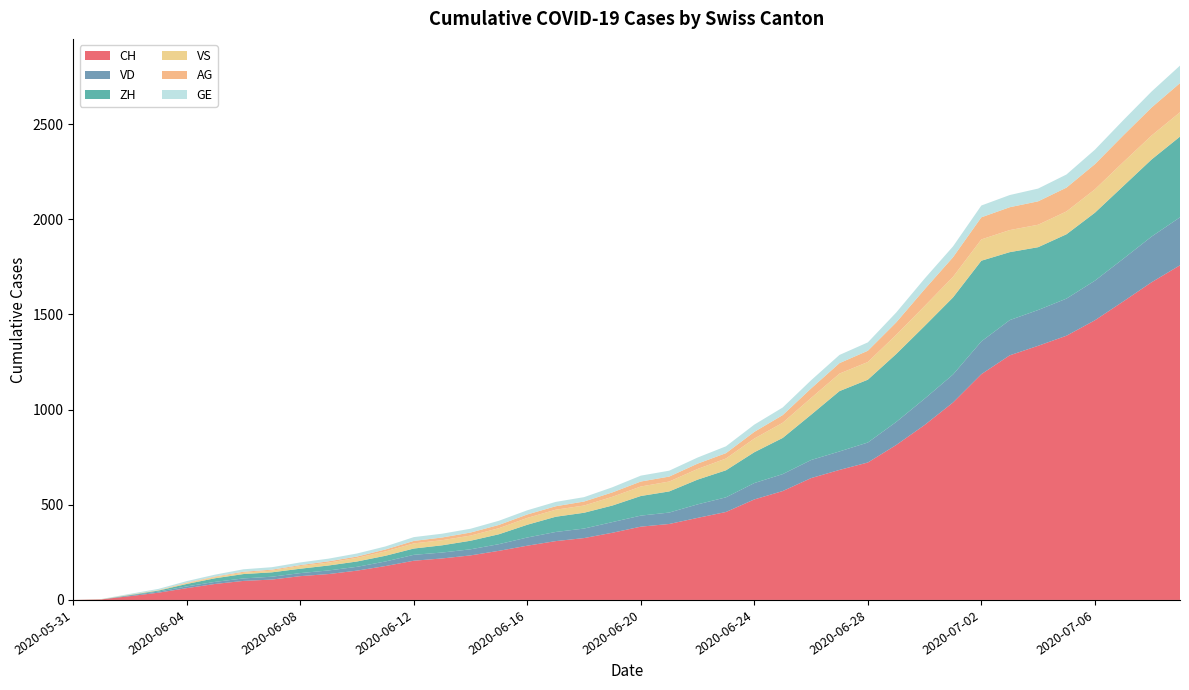

Reading left to right, what are all the values shown in this chart?

CH: 2020-05-31=0	2020-06-01=3	2020-06-02=20	2020-06-03=38	2020-06-04=62	2020-06-05=84	2020-06-06=100	2020-06-07=107	2020-06-08=125	2020-06-09=136	2020-06-10=154	2020-06-11=178	2020-06-12=206	2020-06-13=218	2020-06-14=234	2020-06-15=258	2020-06-16=285	2020-06-17=309	2020-06-18=325	2020-06-19=353	2020-06-20=385	2020-06-21=399	2020-06-22=431	2020-06-23=462	2020-06-24=528	2020-06-25=572	2020-06-26=640	2020-06-27=683	2020-06-28=722	2020-06-29=814	2020-06-30=919	2020-07-01=1037	2020-07-02=1186	2020-07-03=1285	2020-07-04=1335	2020-07-05=1388	2020-07-06=1469	2020-07-07=1568	2020-07-08=1669	2020-07-09=1758
VD: 2020-05-31=0	2020-06-01=0	2020-06-02=4	2020-06-03=6	2020-06-04=9	2020-06-05=11	2020-06-06=13	2020-06-07=15	2020-06-08=16	2020-06-09=19	2020-06-10=20	2020-06-11=24	2020-06-12=31	2020-06-13=31	2020-06-14=32	2020-06-15=35	2020-06-16=43	2020-06-17=48	2020-06-18=50	2020-06-19=56	2020-06-20=58	2020-06-21=60	2020-06-22=71	2020-06-23=77	2020-06-24=86	2020-06-25=89	2020-06-26=95	2020-06-27=97	2020-06-28=105	2020-06-29=121	2020-06-30=138	2020-07-01=147	2020-07-02=172	2020-07-03=185	2020-07-04=188	2020-07-05=195	2020-07-06=208	2020-07-07=224	2020-07-08=240	2020-07-09=252
ZH: 2020-05-31=0	2020-06-01=0	2020-06-02=2	2020-06-03=5	2020-06-04=13	2020-06-05=19	2020-06-06=23	2020-06-07=23	2020-06-08=23	2020-06-09=26	2020-06-10=28	2020-06-11=30	2020-06-12=33	2020-06-13=38	2020-06-14=45	2020-06-15=52	2020-06-16=67	2020-06-17=80	2020-06-18=83	2020-06-19=87	2020-06-20=103	2020-06-21=111	2020-06-22=130	2020-06-23=142	2020-06-24=162	2020-06-25=190	2020-06-26=238	2020-06-27=317	2020-06-28=330	2020-06-29=357	2020-06-30=382	2020-07-01=405	2020-07-02=424	2020-07-03=357	2020-07-04=330	2020-07-05=338	2020-07-06=357	2020-07-07=382	2020-07-08=405	2020-07-09=424
VS: 2020-05-31=0	2020-06-01=1	2020-06-02=2	2020-06-03=2	2020-06-04=4	2020-06-05=6	2020-06-06=7	2020-06-07=9	2020-06-08=14	2020-06-09=15	2020-06-10=19	2020-06-11=23	2020-06-12=27	2020-06-13=27	2020-06-14=27	2020-06-15=32	2020-06-16=36	2020-06-17=37	2020-06-18=38	2020-06-19=46	2020-06-20=50	2020-06-21=52	2020-06-22=56	2020-06-23=62	2020-06-24=72	2020-06-25=80	2020-06-26=88	2020-06-27=92	2020-06-28=93	2020-06-29=101	2020-06-30=105	2020-07-01=108	2020-07-02=112	2020-07-03=116	2020-07-04=118	2020-07-05=120	2020-07-06=123	2020-07-07=126	2020-07-08=126	2020-07-09=128
AG: 2020-05-31=0	2020-06-01=0	2020-06-02=0	2020-06-03=1	2020-06-04=3	2020-06-05=3	2020-06-06=5	2020-06-07=5	2020-06-08=5	2020-06-09=7	2020-06-10=7	2020-06-11=10	2020-06-12=13	2020-06-13=14	2020-06-14=16	2020-06-15=17	2020-06-16=18	2020-06-17=18	2020-06-18=21	2020-06-19=23	2020-06-20=26	2020-06-21=26	2020-06-22=28	2020-06-23=28	2020-06-24=35	2020-06-25=40	2020-06-26=50	2020-06-27=55	2020-06-28=59	2020-06-29=65	2020-06-30=88	2020-07-01=103	2020-07-02=116	2020-07-03=120	2020-07-04=123	2020-07-05=125	2020-07-06=132	2020-07-07=140	2020-07-08=147	2020-07-09=153
GE: 2020-05-31=0	2020-06-01=1	2020-06-02=4	2020-06-03=6	2020-06-04=8	2020-06-05=10	2020-06-06=13	2020-06-07=13	2020-06-08=14	2020-06-09=14	2020-06-10=16	2020-06-11=16	2020-06-12=20	2020-06-13=20	2020-06-14=20	2020-06-15=22	2020-06-16=22	2020-06-17=23	2020-06-18=23	2020-06-19=27	2020-06-20=31	2020-06-21=31	2020-06-22=32	2020-06-23=36	2020-06-24=38	2020-06-25=40	2020-06-26=43	2020-06-27=43	2020-06-28=44	2020-06-29=52	2020-06-30=56	2020-07-01=57	2020-07-02=62	2020-07-03=64	2020-07-04=67	2020-07-05=69	2020-07-06=76	2020-07-07=80	2020-07-08=84	2020-07-09=92